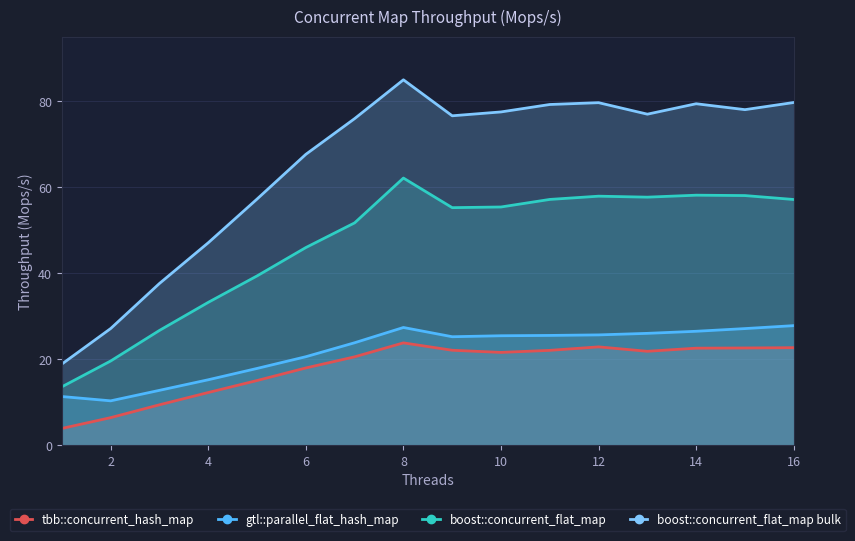

What is the sum of the boost::concurrent_flat_map values at 10 and 14?

113.5